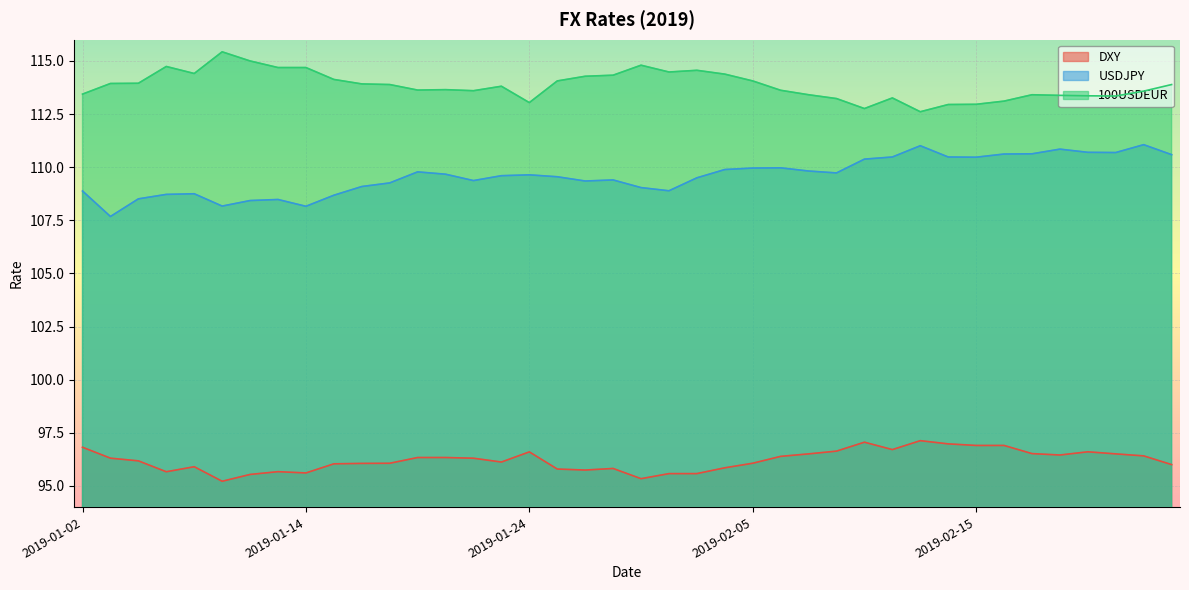

At how many categories does at least one series exceed 96?

40